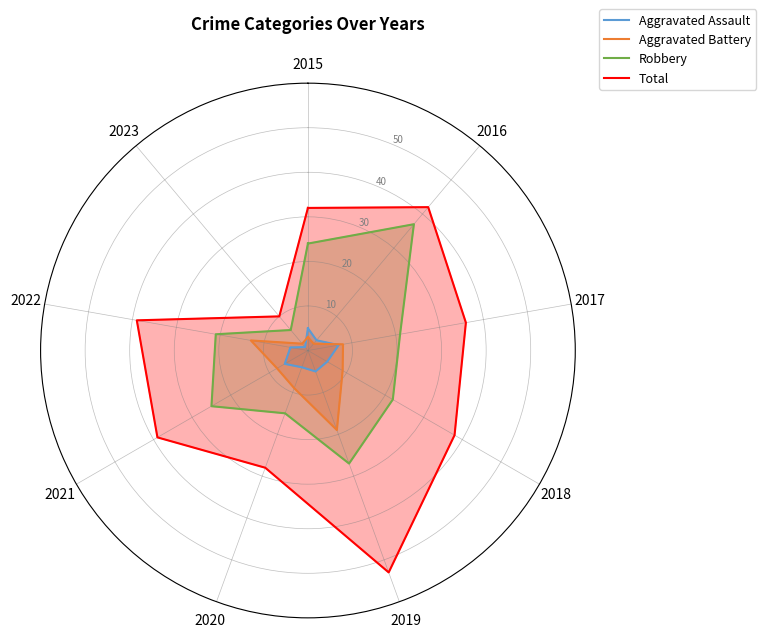

Between 2017 and 2021, which is larger?

2017